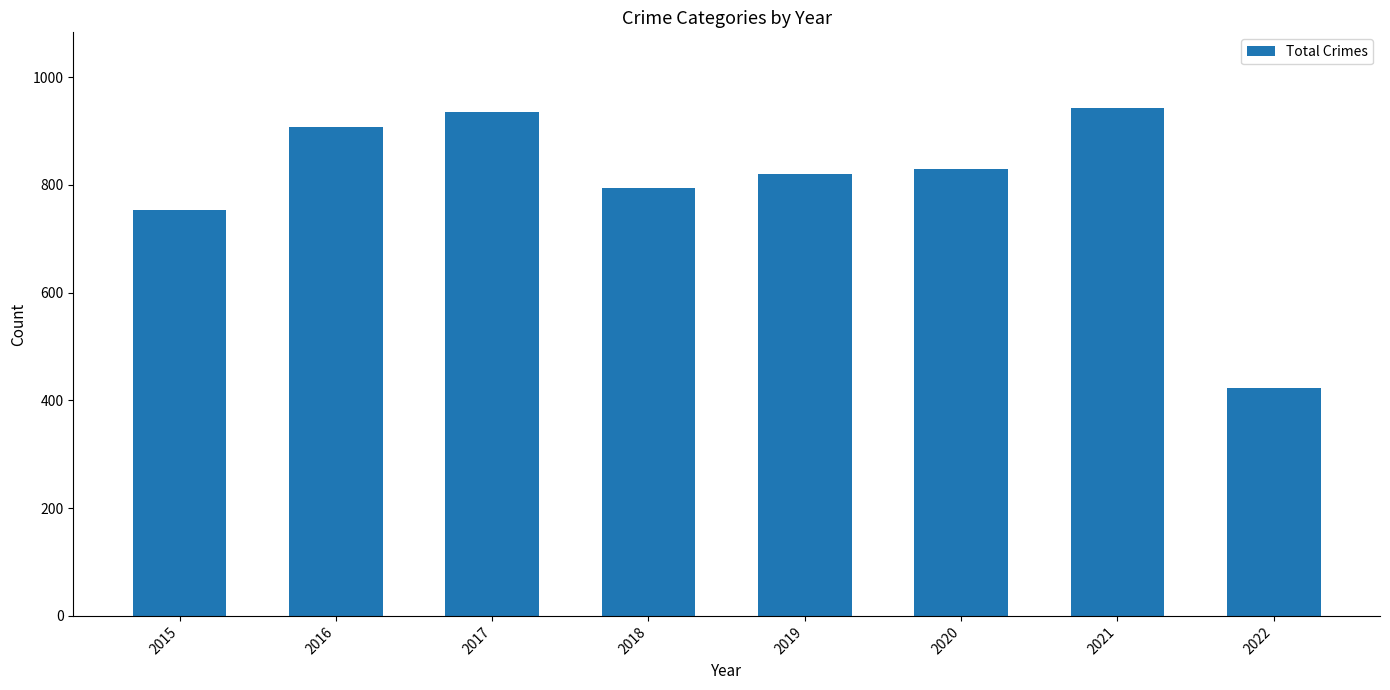

The value at 2018 is 1140. True or false?

False